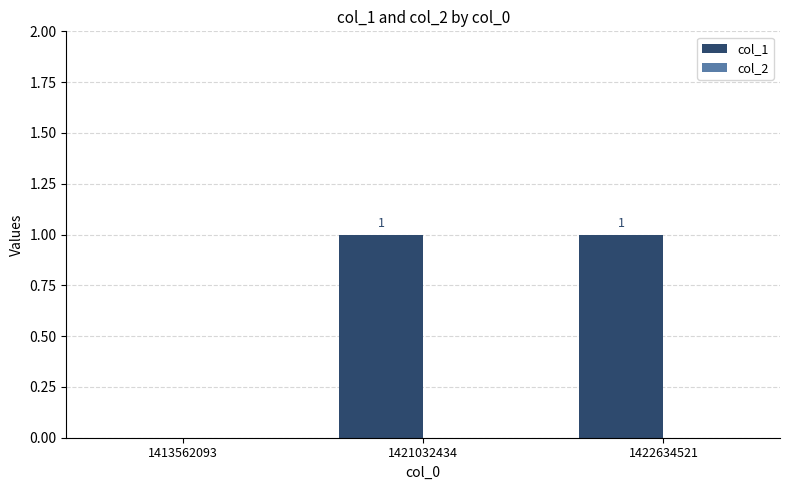

Reading right to left, extract all data points from this chart.

1422634521=1	1421032434=1	1413562093=0